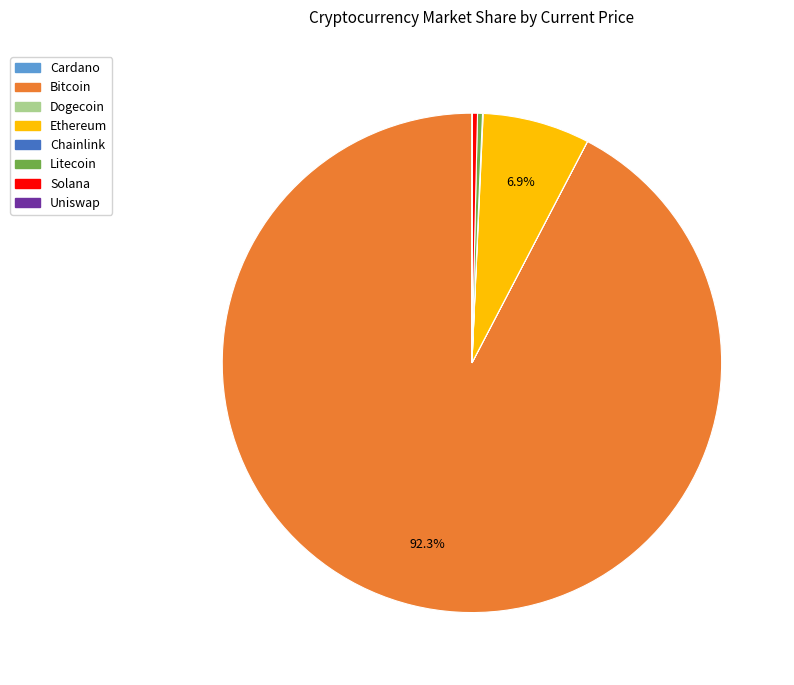

Is there a majority slice in this chart?

Yes